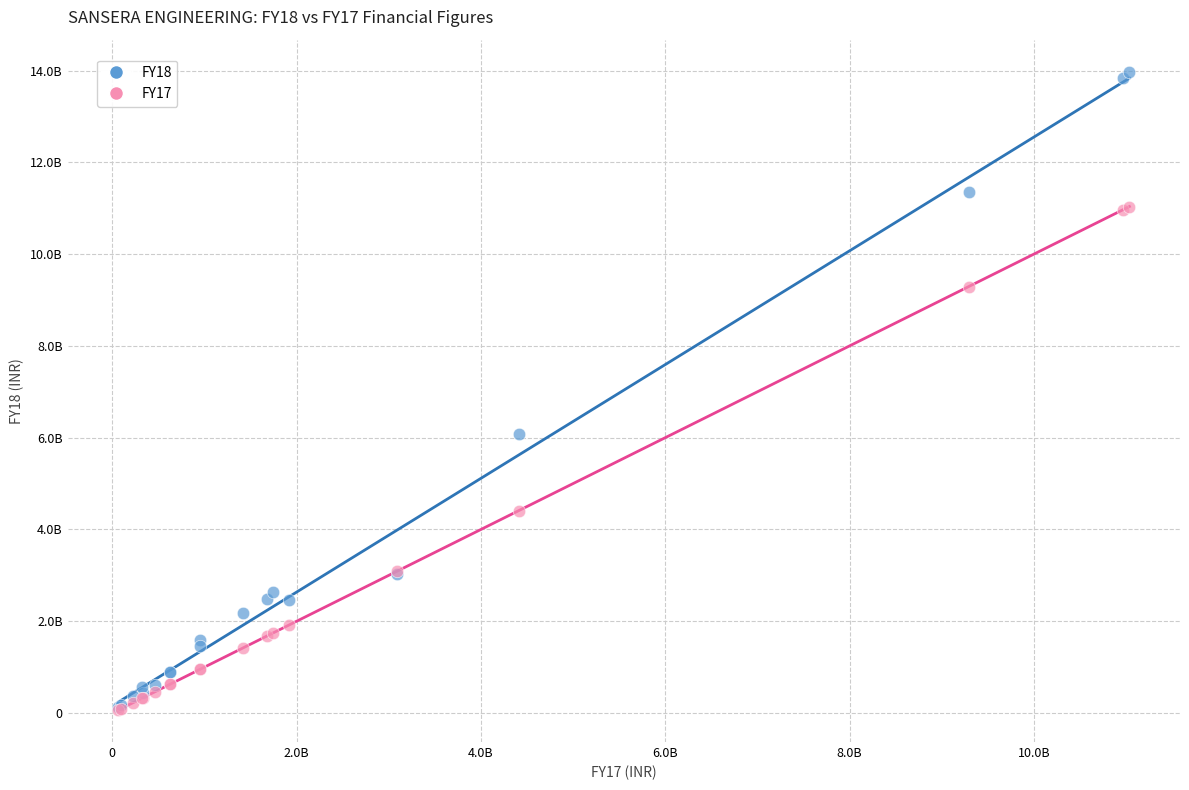

What are all the series names shown in the legend?

FY18, FY17